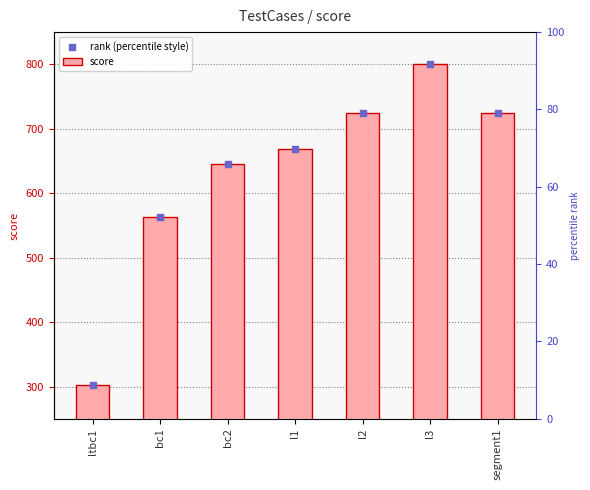

What is the total value across all series at l2?

1450